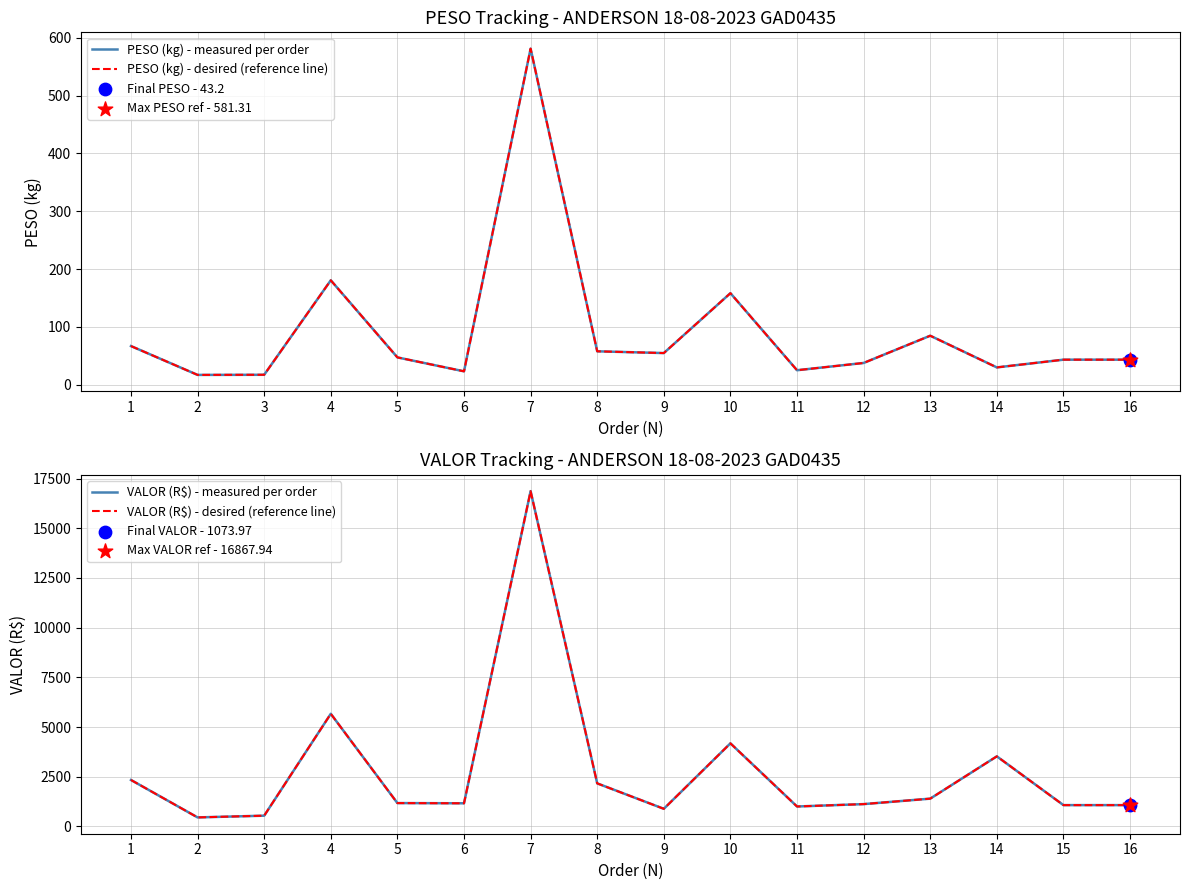

Which series reaches the maximum Y coordinate?

VALOR (R$) - measured per order